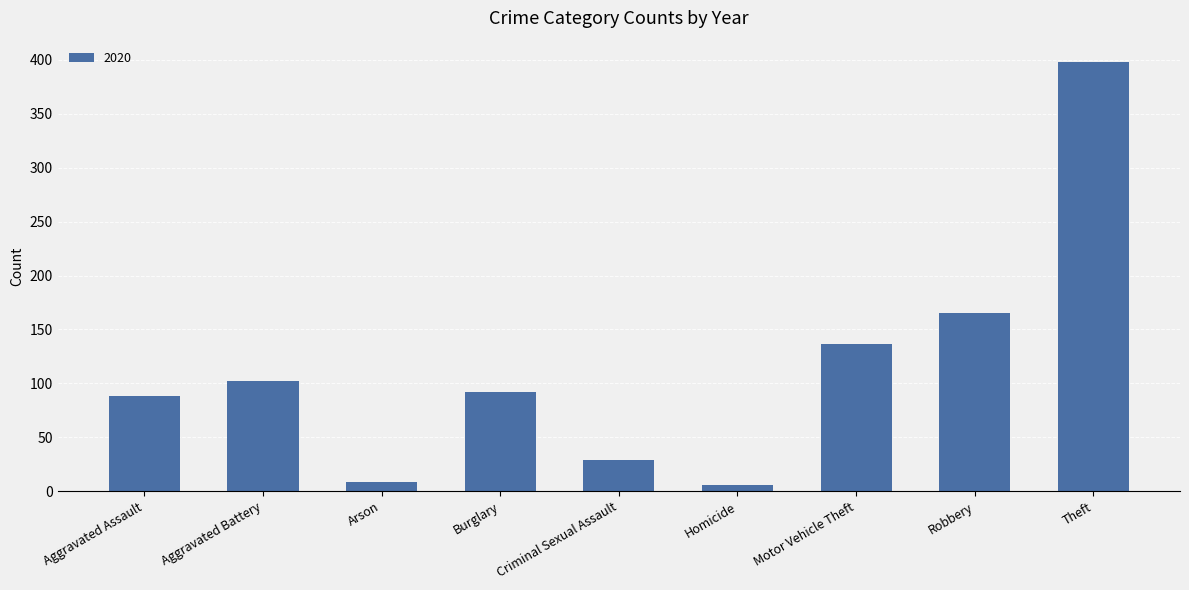

How many bars are there in total?

9